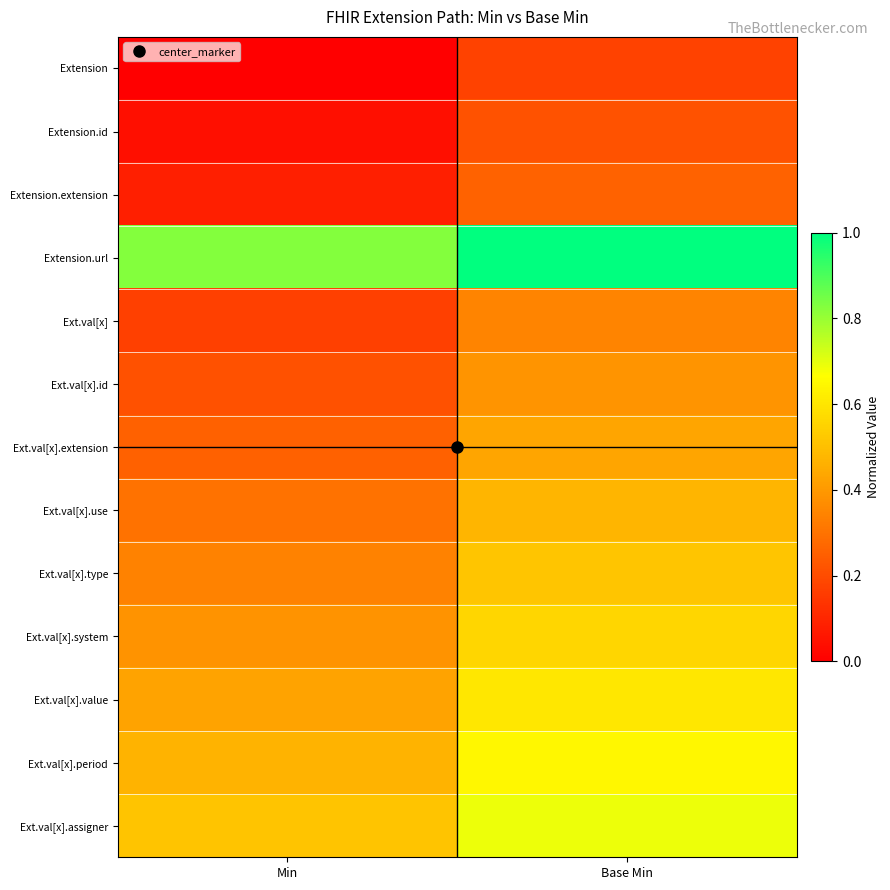

How many data points does each series have?

2